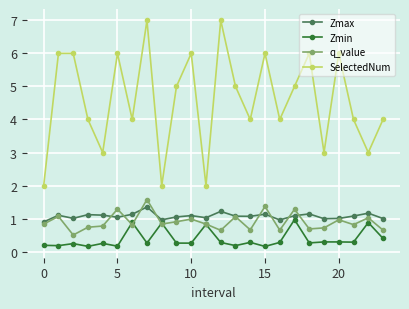

True or false: Zmin has more than 1 interior local peaks.

True